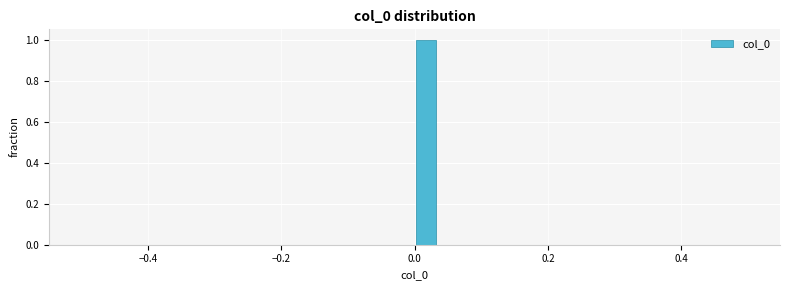

Around what value on the x-axis is the tallest bar? Give the approximate position of its centre, as read against the axis.

0.02